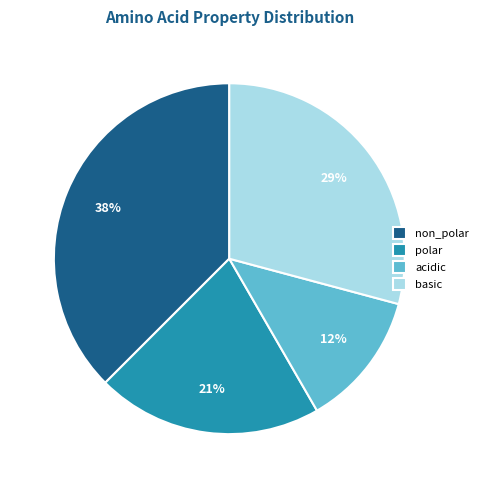

Rank the categories by value from highest to lowest.

non_polar, basic, polar, acidic